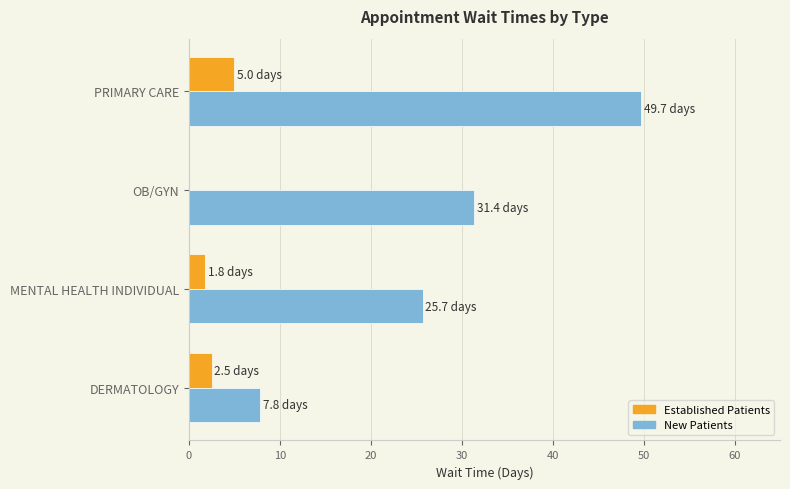

At which category does the chart reach its peak across all series?

PRIMARY CARE